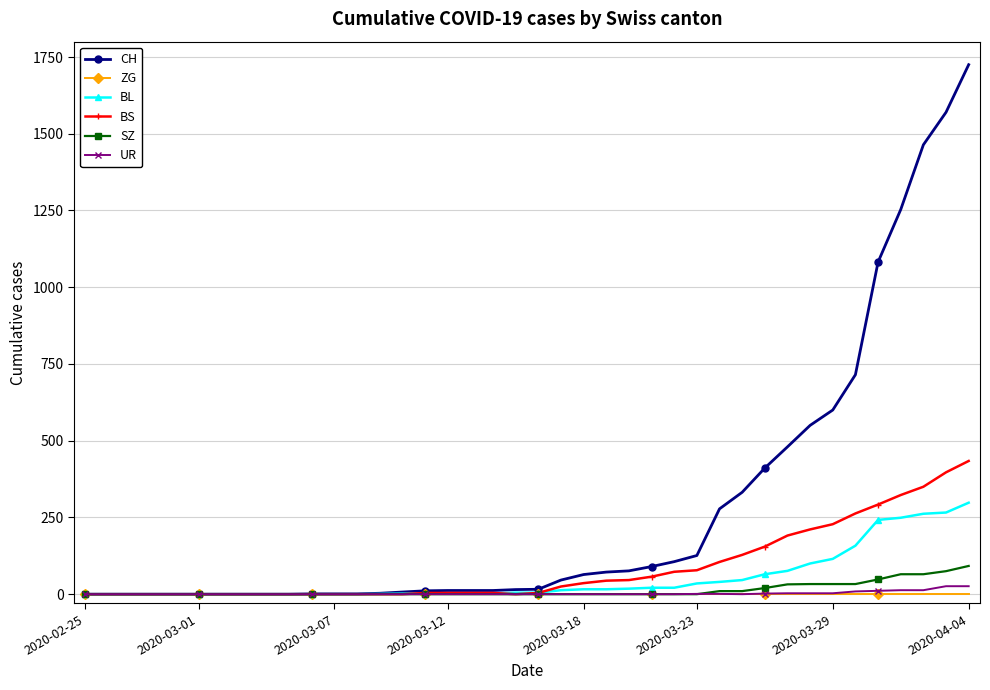

Which series has the largest total across all categories?

CH